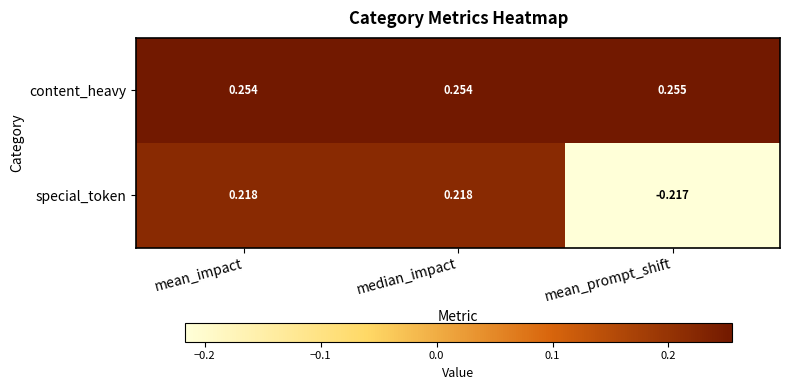

List the series in order of their overall mean, highest first.

content_heavy, special_token